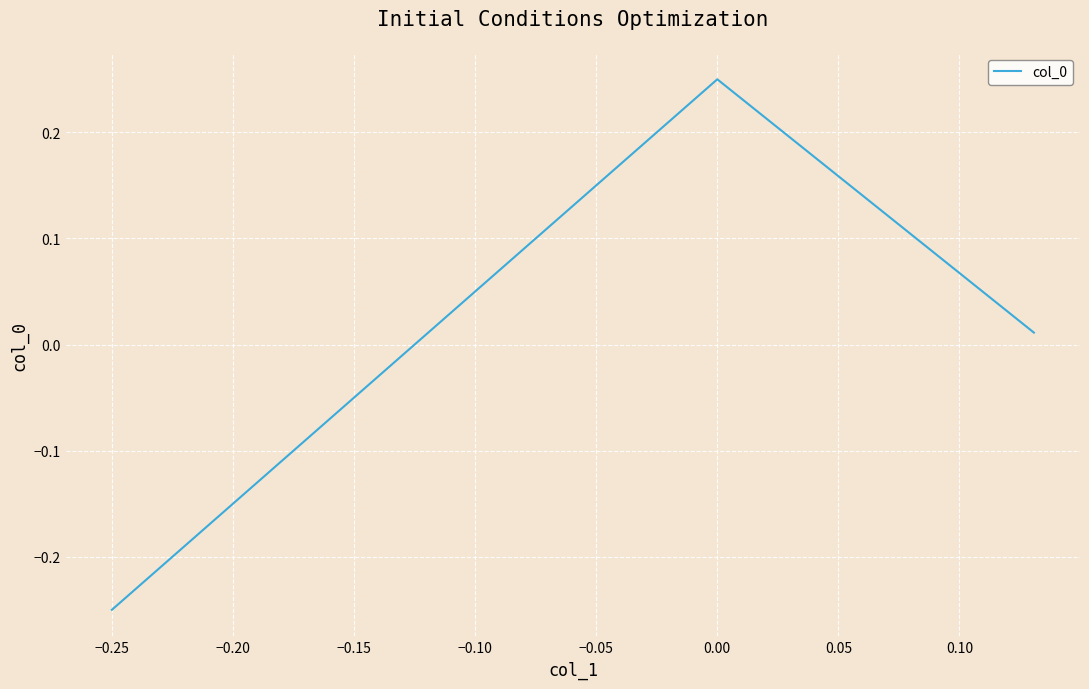

What is the difference between the maximum and minimum values?

0.5